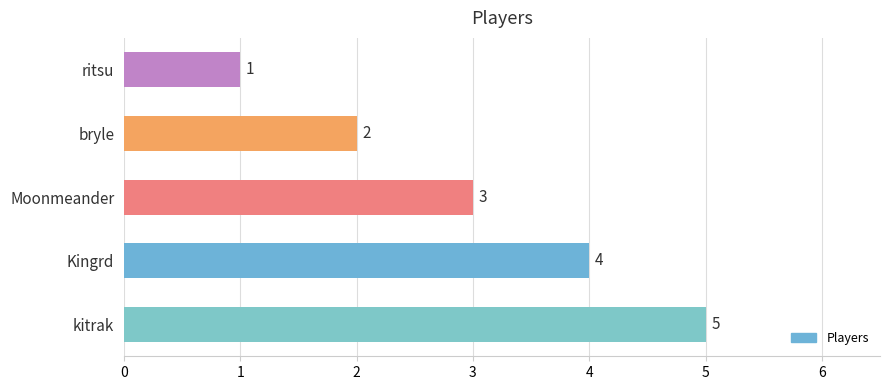

What is the maximum value shown in the chart?

5